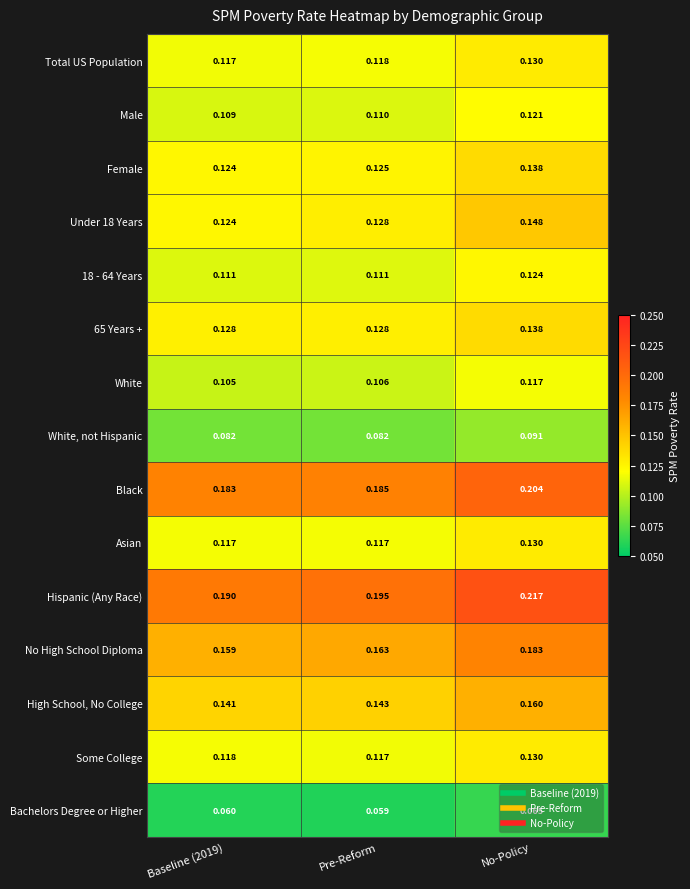

Which category has the lowest value across all series?

Pre-Reform